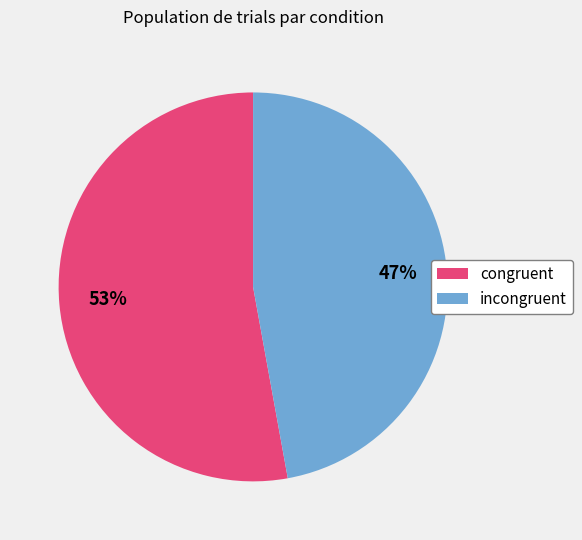

Does incongruent represent more than half of the total?

No